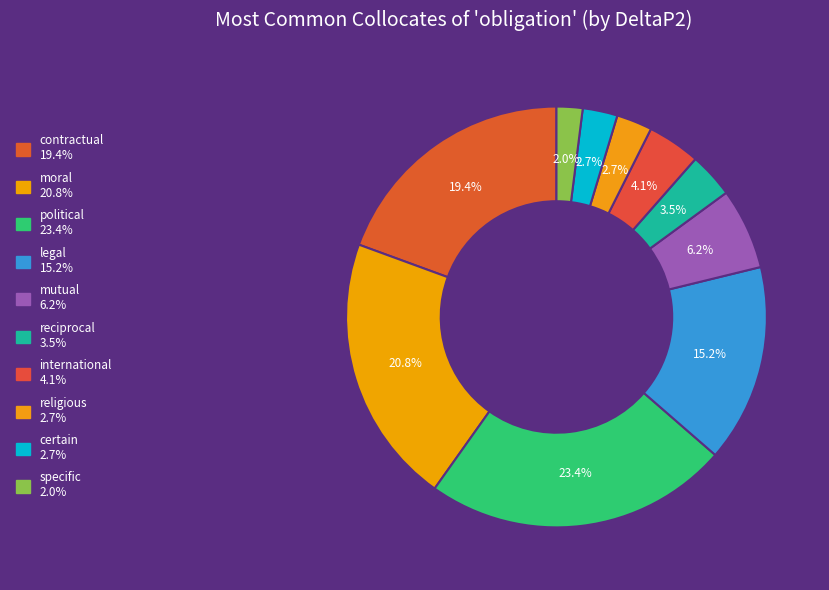

Does reciprocal account for over 50% of the chart?

No